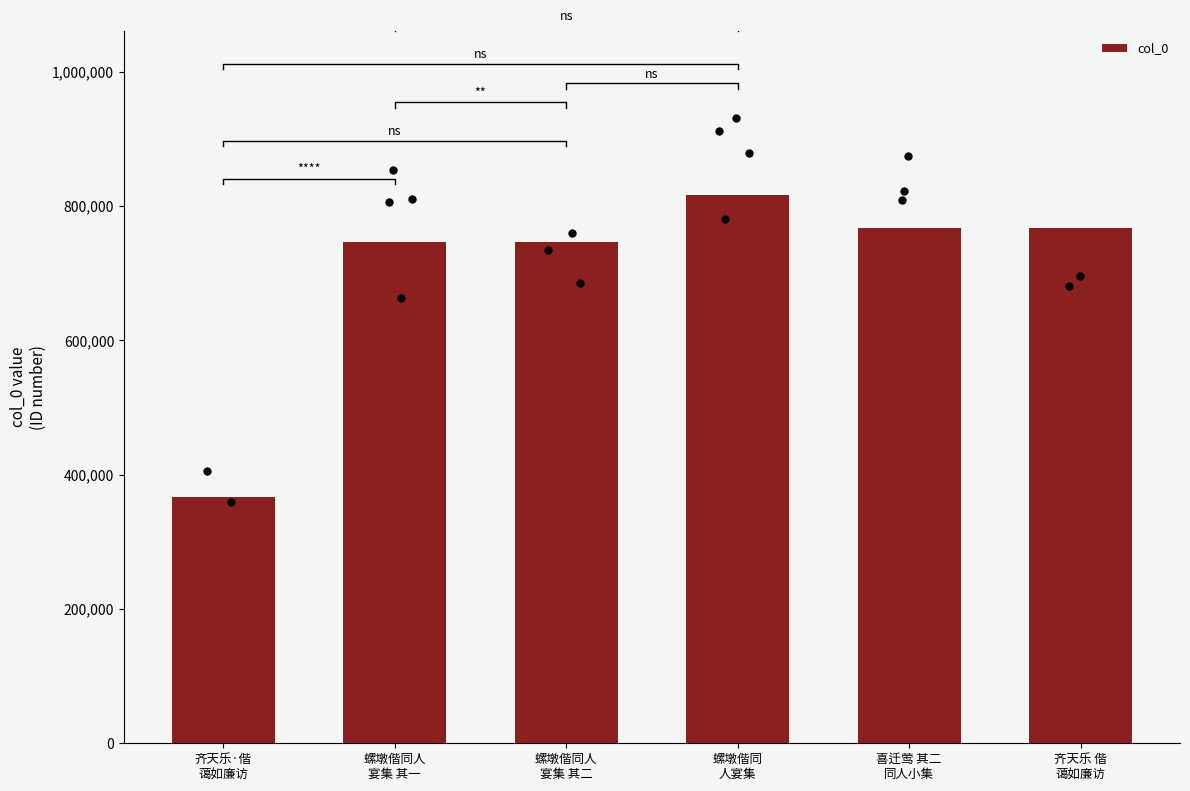

Which has a higher value, 螺墩偕同人
宴集 其一 or 螺墩偕同
人宴集?

螺墩偕同
人宴集